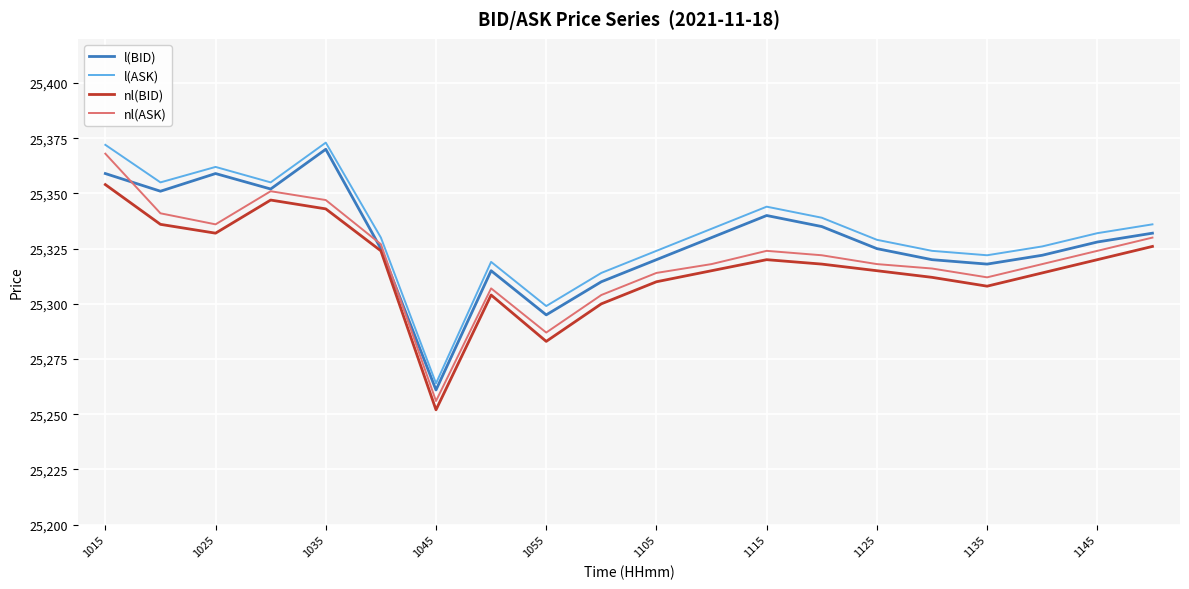

Does the chart display data point markers on the line(s)?

No